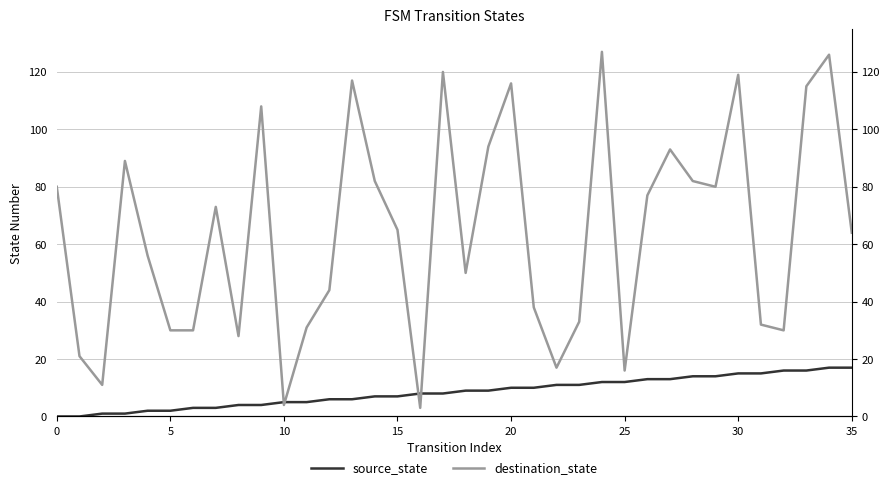

Reading right to left, extract all data points from this chart.

source_state: 17	17	16	16	15	15	14	14	13	13	12	12	11	11	10	10	9	9	8	8	7	7	6	6	5	5	4	4	3	3	2	2	1	1	0	0
destination_state: 64	126	115	30	32	119	80	82	93	77	16	127	33	17	38	116	94	50	120	3	65	82	117	44	31	4	108	28	73	30	30	56	89	11	21	80